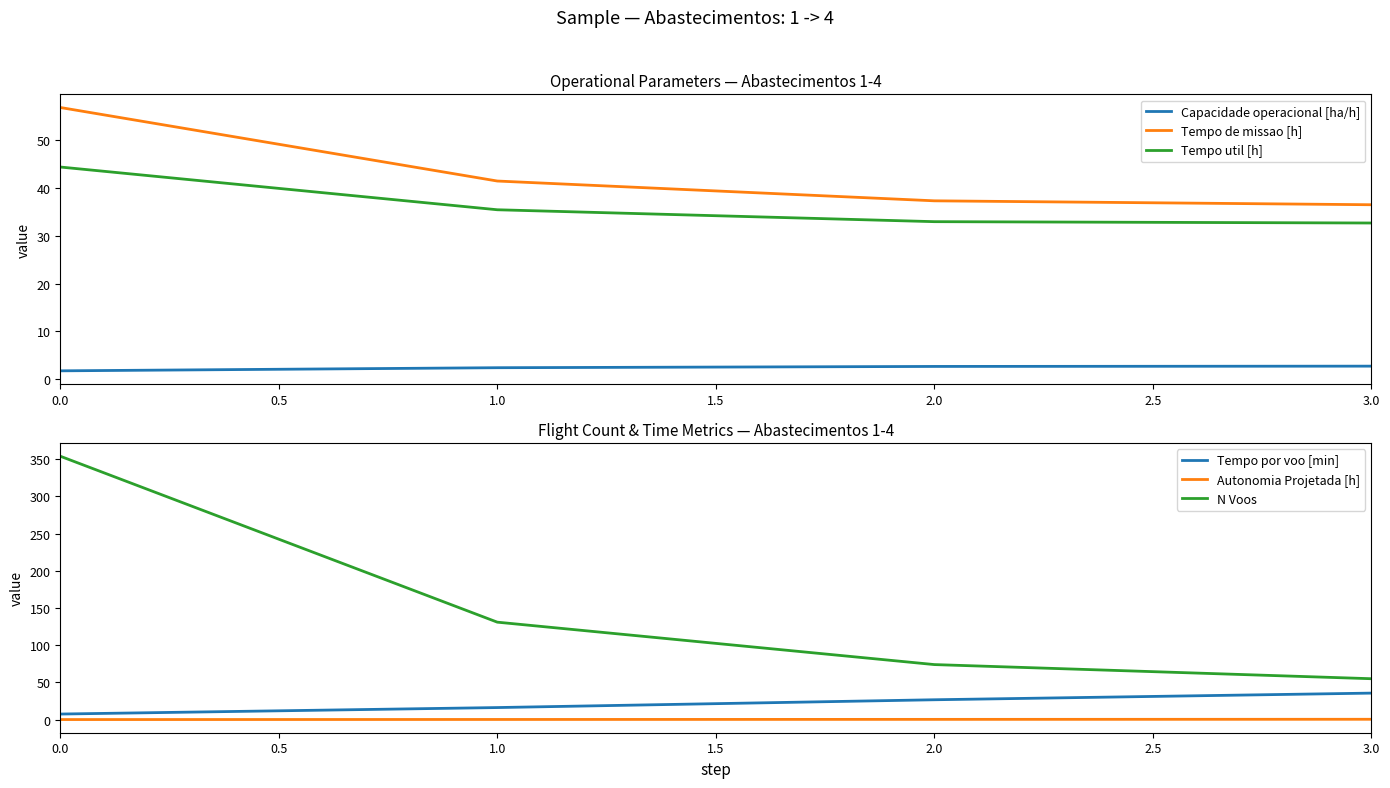

Which category has the highest value in the Tempo por voo [min] series?

3.0